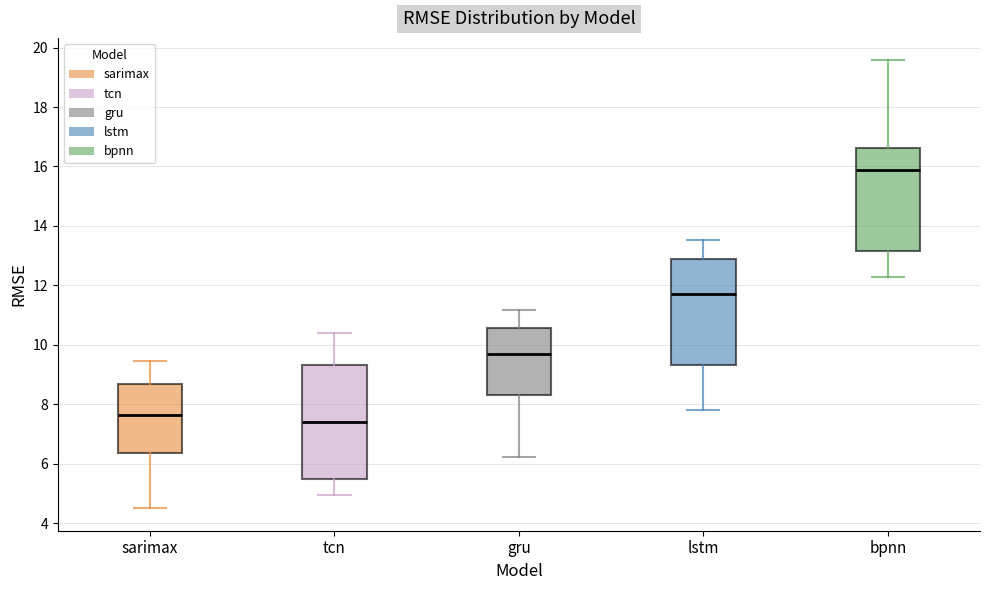

Reading left to right, transcribe this box plot: for each box, give where its median line is, the range the box spans, and where its two whiskers end, as read against the y-axis. The values are not printed on the chart, so give them approximately, as read against the axis.

sarimax: median 7.6, box 6.4 to 8.6, whiskers 4.4 to 9.4
tcn: median 7.4, box 5.4 to 9.4, whiskers 5.0 to 10.4
gru: median 9.6, box 8.4 to 10.6, whiskers 6.2 to 11.2
lstm: median 11.8, box 9.4 to 12.8, whiskers 7.8 to 13.6
bpnn: median 15.8, box 13.2 to 16.6, whiskers 12.2 to 19.6